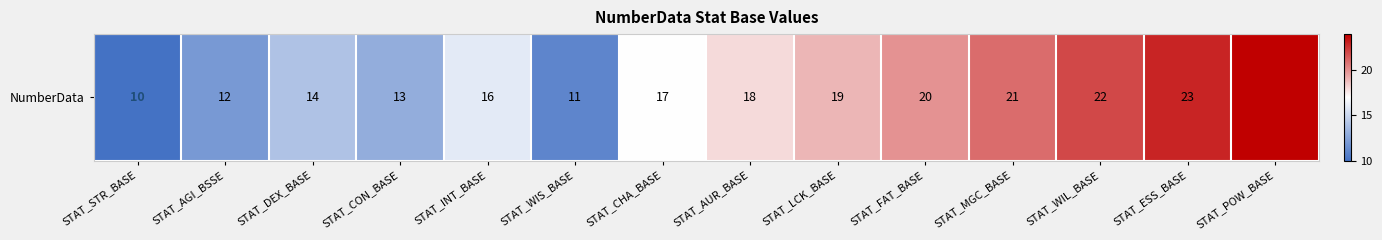

List the labels in order of value, largest first.

STAT_POW_BASE, STAT_ESS_BASE, STAT_WIL_BASE, STAT_MGC_BASE, STAT_FAT_BASE, STAT_LCK_BASE, STAT_AUR_BASE, STAT_CHA_BASE, STAT_INT_BASE, STAT_DEX_BASE, STAT_CON_BASE, STAT_AGI_BSSE, STAT_WIS_BASE, STAT_STR_BASE